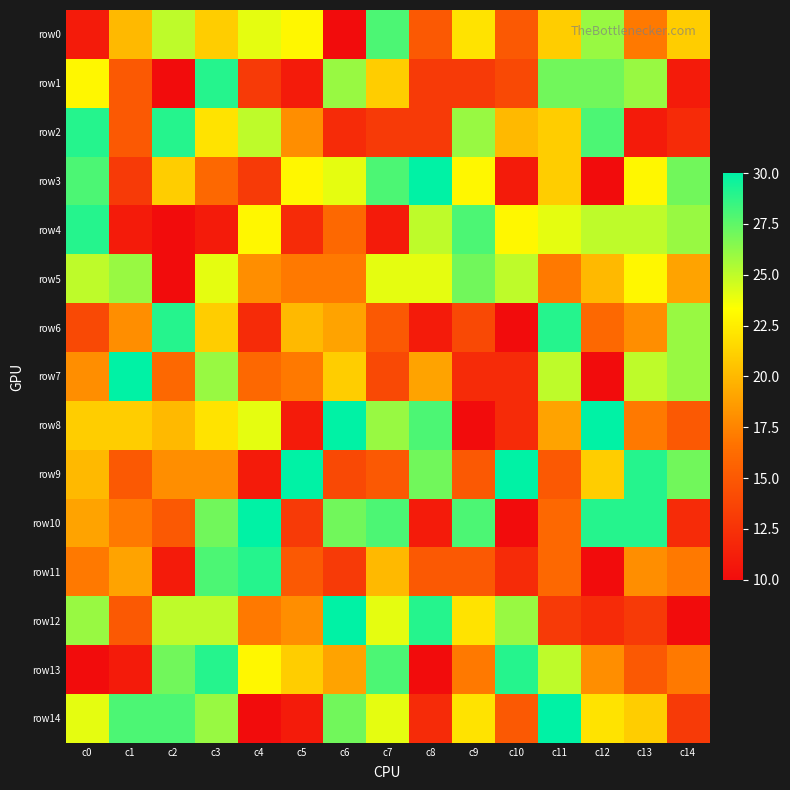

What is the total value across all series at c13?

310